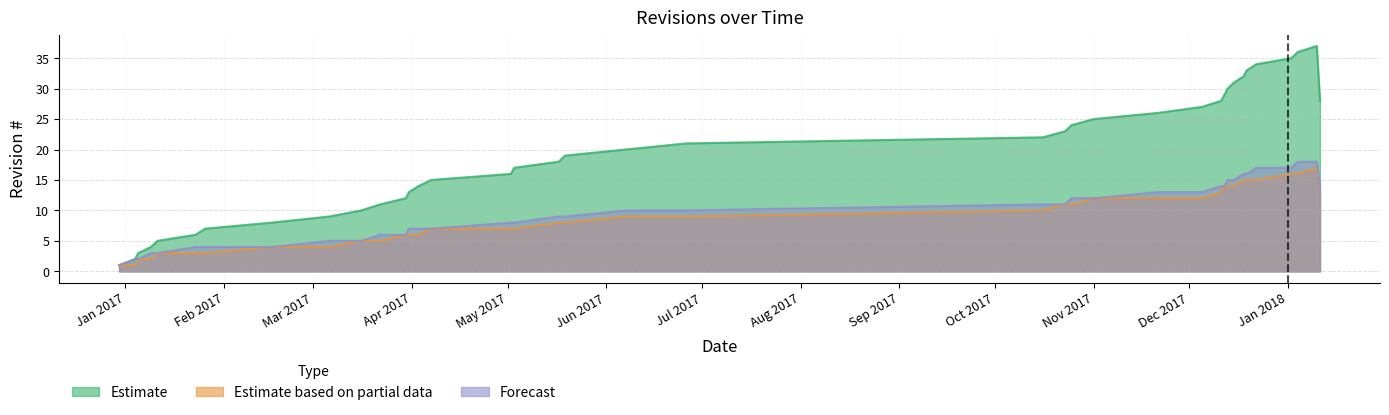

The Estimate based on partial data series shows 15 at 2017-12-19. True or false?

True